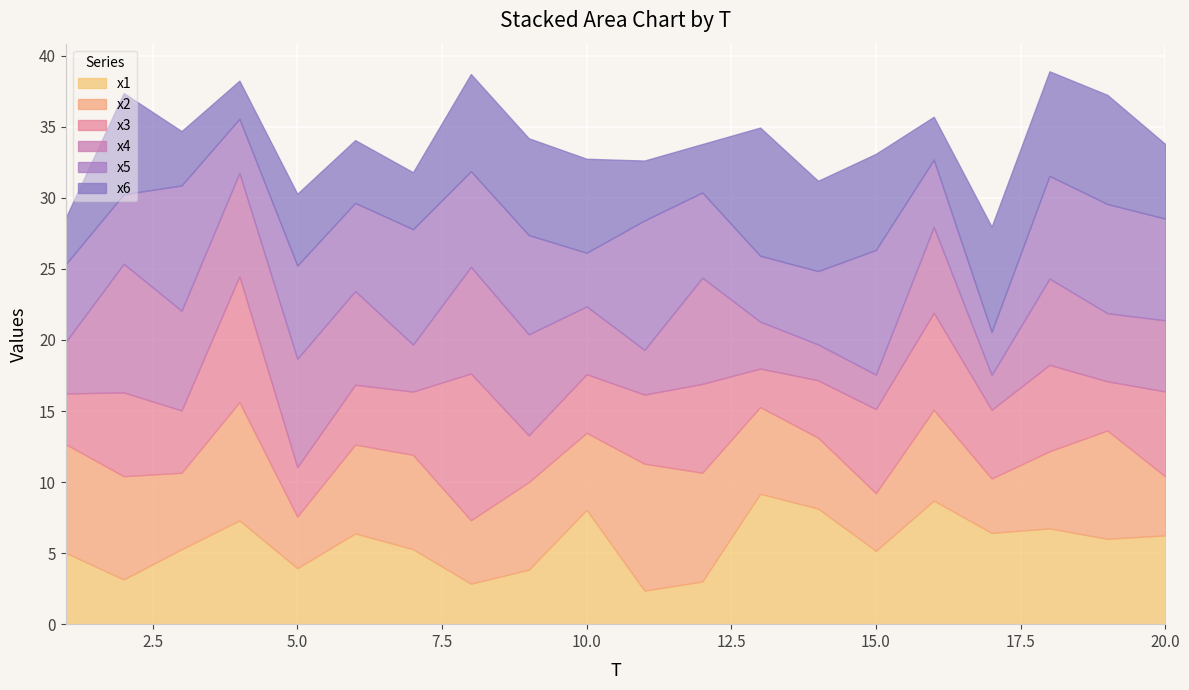

What is the spread (max minus min) of values at 19?

4.2